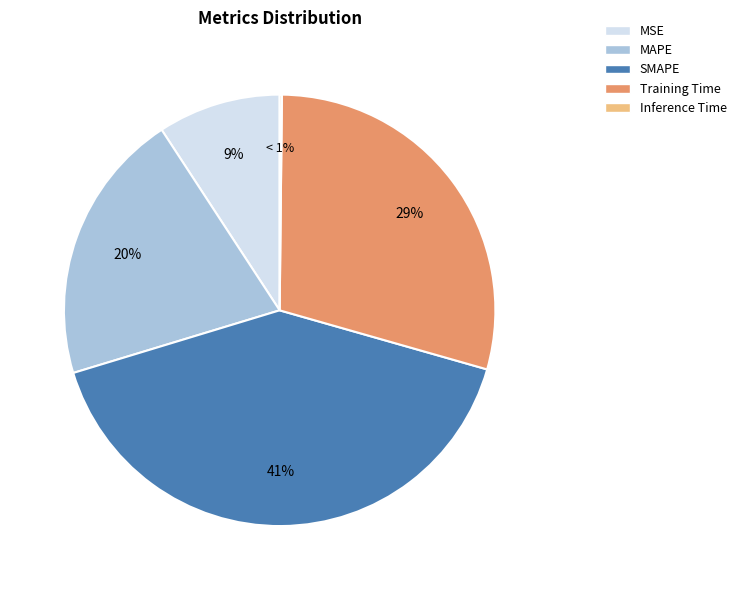

Is the sum of MSE and Inference Time greater than half?

No